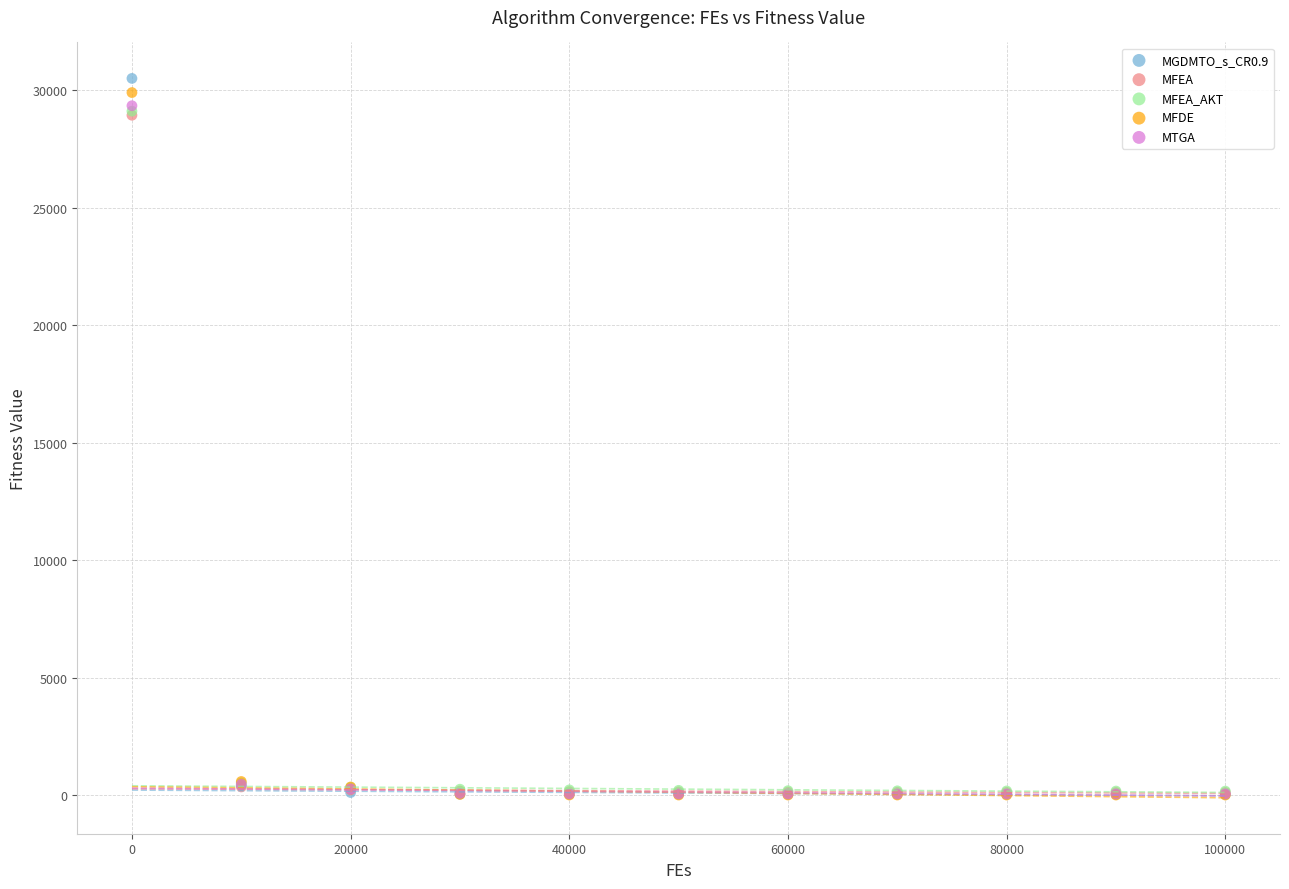

Which series has the widest spread of Y values?

MGDMTO_s_CR0.9